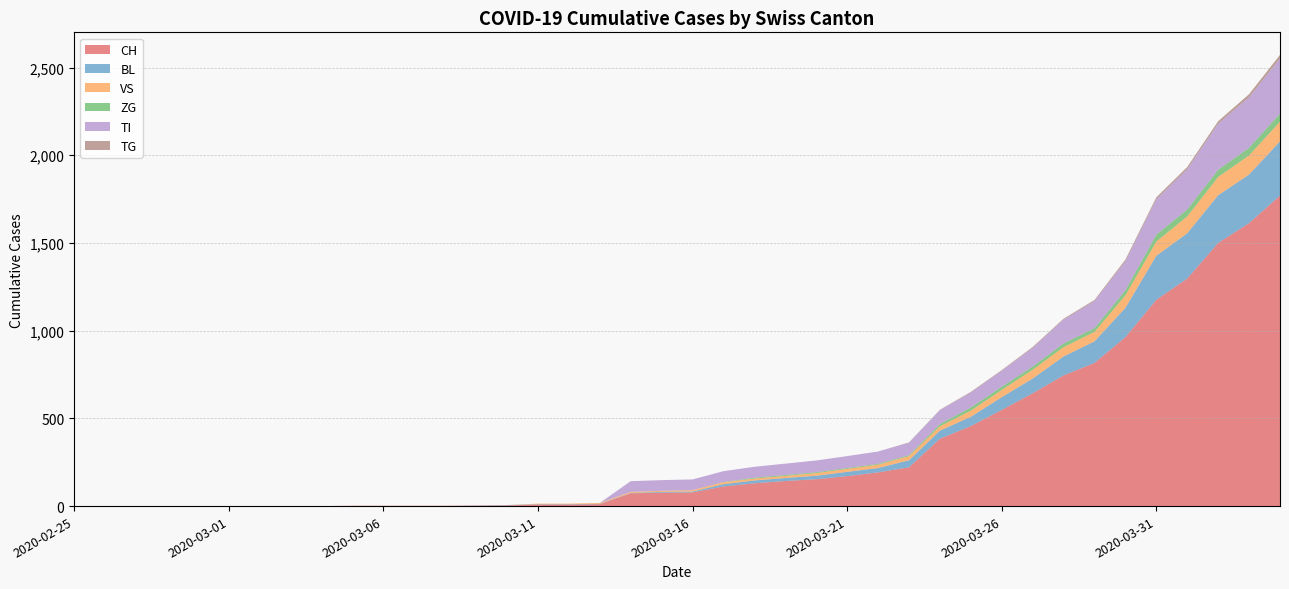

Reading left to right, extract all data points from this chart.

CH: 2020-02-25=0	2020-02-26=0	2020-02-27=0	2020-02-28=0	2020-02-29=0	2020-03-01=0	2020-03-02=0	2020-03-03=0	2020-03-04=0	2020-03-05=2	2020-03-06=2	2020-03-07=2	2020-03-08=2	2020-03-09=3	2020-03-10=4	2020-03-11=9	2020-03-12=9	2020-03-13=11	2020-03-14=73	2020-03-15=76	2020-03-16=78	2020-03-17=112	2020-03-18=130	2020-03-19=143	2020-03-20=153	2020-03-21=171	2020-03-22=192	2020-03-23=221	2020-03-24=384	2020-03-25=456	2020-03-26=548	2020-03-27=643	2020-03-28=745	2020-03-29=816	2020-03-30=963	2020-03-31=1176	2020-04-01=1297	2020-04-02=1500	2020-04-03=1613	2020-04-04=1770
BL: 2020-02-25=0	2020-02-26=0	2020-02-27=0	2020-02-28=0	2020-02-29=0	2020-03-01=0	2020-03-02=0	2020-03-03=0	2020-03-04=0	2020-03-05=0	2020-03-06=0	2020-03-07=0	2020-03-08=0	2020-03-09=1	2020-03-10=2	2020-03-11=2	2020-03-12=2	2020-03-13=2	2020-03-14=2	2020-03-15=5	2020-03-16=5	2020-03-17=13	2020-03-18=16	2020-03-19=17	2020-03-20=20	2020-03-21=24	2020-03-22=25	2020-03-23=40	2020-03-24=46	2020-03-25=53	2020-03-26=73	2020-03-27=84	2020-03-28=108	2020-03-29=123	2020-03-30=167	2020-03-31=251	2020-04-01=258	2020-04-02=272	2020-04-03=277	2020-04-04=309
VS: 2020-02-25=0	2020-02-26=0	2020-02-27=0	2020-02-28=0	2020-02-29=0	2020-03-01=0	2020-03-02=0	2020-03-03=0	2020-03-04=0	2020-03-05=0	2020-03-06=0	2020-03-07=0	2020-03-08=0	2020-03-09=0	2020-03-10=0	2020-03-11=3	2020-03-12=3	2020-03-13=5	2020-03-14=6	2020-03-15=6	2020-03-16=8	2020-03-17=11	2020-03-18=11	2020-03-19=12	2020-03-20=15	2020-03-21=17	2020-03-22=19	2020-03-23=24	2020-03-24=25	2020-03-25=35	2020-03-26=41	2020-03-27=50	2020-03-28=53	2020-03-29=54	2020-03-30=71	2020-03-31=81	2020-04-01=96	2020-04-02=104	2020-04-03=109	2020-04-04=112
ZG: 2020-02-25=0	2020-02-26=0	2020-02-27=0	2020-02-28=0	2020-02-29=0	2020-03-01=0	2020-03-02=0	2020-03-03=0	2020-03-04=0	2020-03-05=0	2020-03-06=0	2020-03-07=0	2020-03-08=0	2020-03-09=0	2020-03-10=0	2020-03-11=0	2020-03-12=0	2020-03-13=0	2020-03-14=0	2020-03-15=0	2020-03-16=0	2020-03-17=1	2020-03-18=5	2020-03-19=5	2020-03-20=5	2020-03-21=5	2020-03-22=5	2020-03-23=5	2020-03-24=12	2020-03-25=18	2020-03-26=18	2020-03-27=18	2020-03-28=21	2020-03-29=21	2020-03-30=29	2020-03-31=39	2020-04-01=40	2020-04-02=41	2020-04-03=44	2020-04-04=46
TI: 2020-02-25=0	2020-02-26=0	2020-02-27=0	2020-02-28=0	2020-02-29=0	2020-03-01=0	2020-03-02=0	2020-03-03=0	2020-03-04=0	2020-03-05=0	2020-03-06=0	2020-03-07=0	2020-03-08=0	2020-03-09=0	2020-03-10=0	2020-03-11=0	2020-03-12=0	2020-03-13=0	2020-03-14=61	2020-03-15=61	2020-03-16=61	2020-03-17=62	2020-03-18=62	2020-03-19=65	2020-03-20=67	2020-03-21=68	2020-03-22=70	2020-03-23=71	2020-03-24=80	2020-03-25=85	2020-03-26=91	2020-03-27=107	2020-03-28=136	2020-03-29=155	2020-03-30=165	2020-03-31=202	2020-04-01=229	2020-04-02=263	2020-04-03=287	2020-04-04=314
TG: 2020-02-25=0	2020-02-26=0	2020-02-27=0	2020-02-28=0	2020-02-29=0	2020-03-01=0	2020-03-02=0	2020-03-03=0	2020-03-04=0	2020-03-05=0	2020-03-06=0	2020-03-07=0	2020-03-08=0	2020-03-09=0	2020-03-10=0	2020-03-11=0	2020-03-12=0	2020-03-13=0	2020-03-14=0	2020-03-15=0	2020-03-16=0	2020-03-17=0	2020-03-18=0	2020-03-19=0	2020-03-20=0	2020-03-21=0	2020-03-22=0	2020-03-23=2	2020-03-24=2	2020-03-25=4	2020-03-26=4	2020-03-27=5	2020-03-28=5	2020-03-29=6	2020-03-30=10	2020-03-31=11	2020-04-01=13	2020-04-02=14	2020-04-03=18	2020-04-04=21